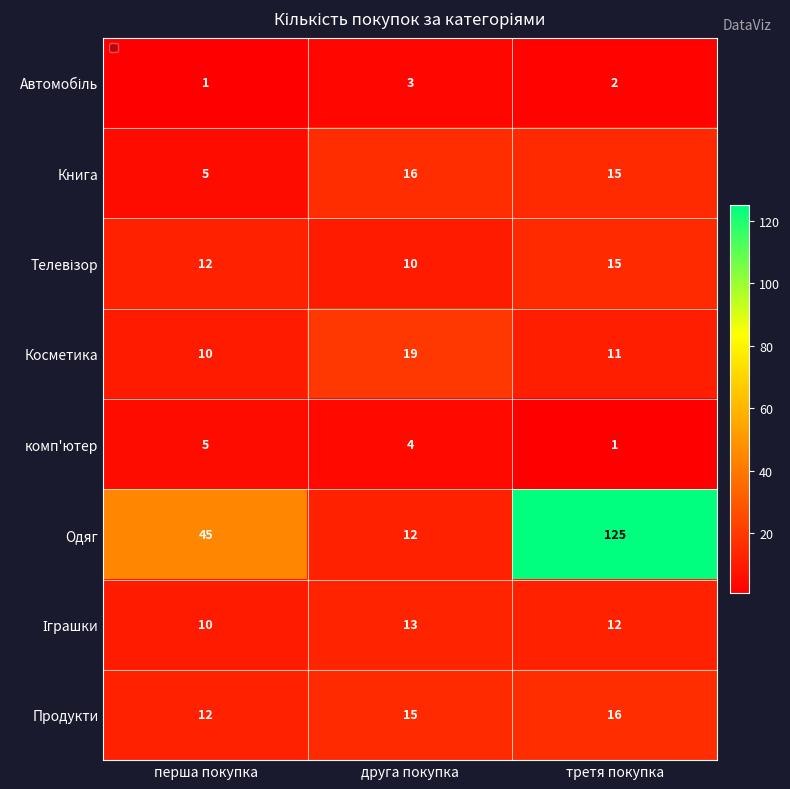

Which category has the lowest value in the Продукти series?

перша покупка